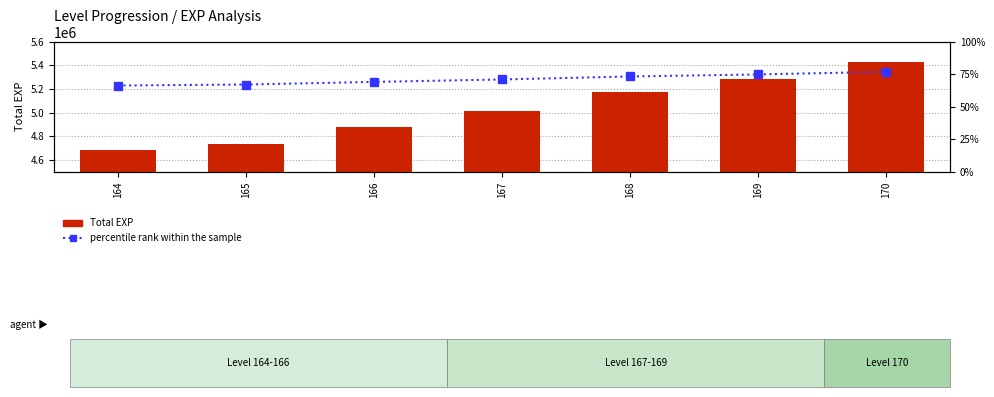

What is the total value across all series at 167?

5009179.7